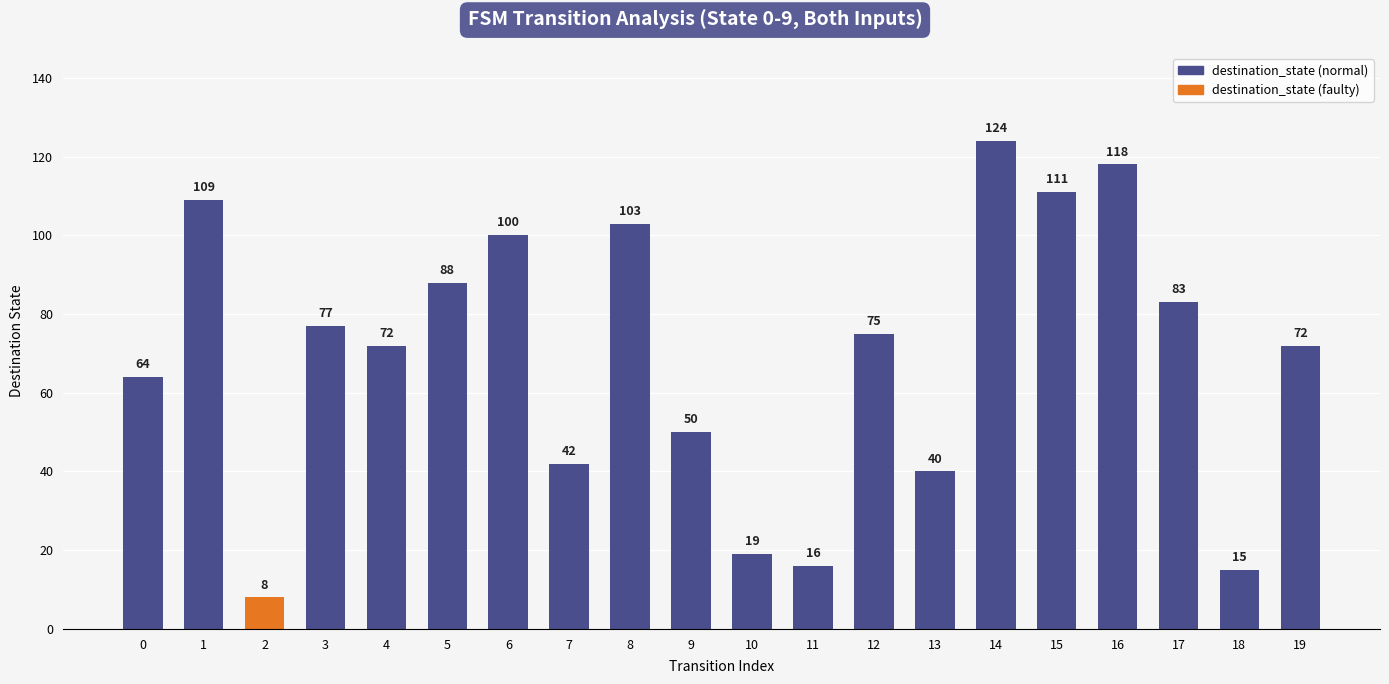

Between 19 and 11, which is larger?

19